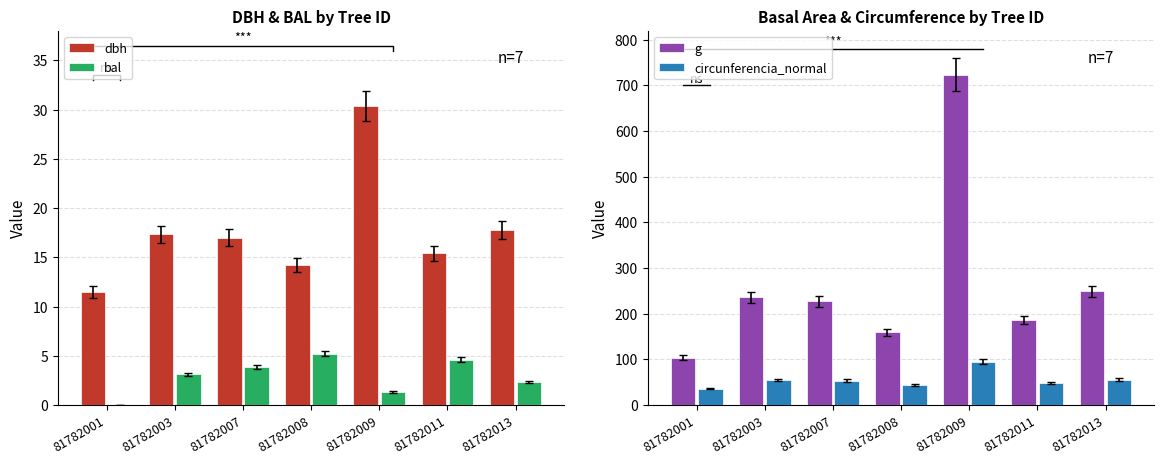

The dbh series shows 14.2 at 81782008. True or false?

True